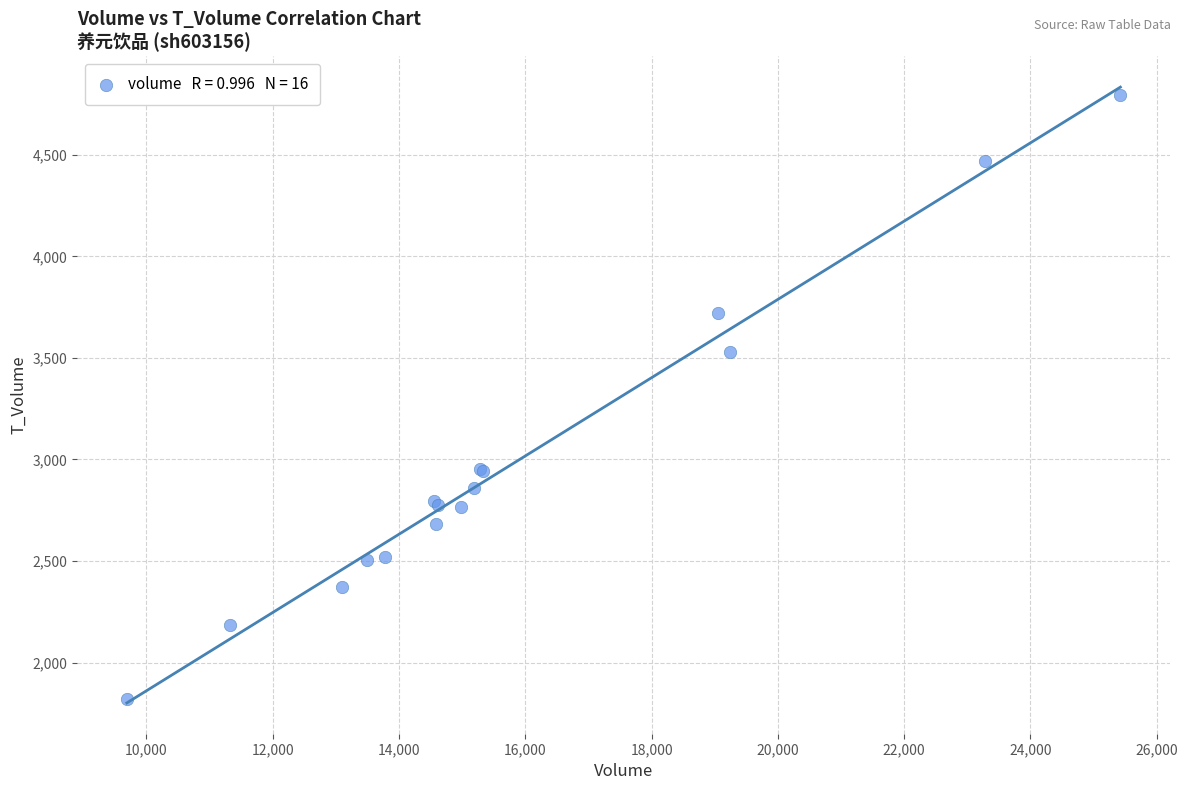

What Y value in the scatter plot is closest to 3307?

3531